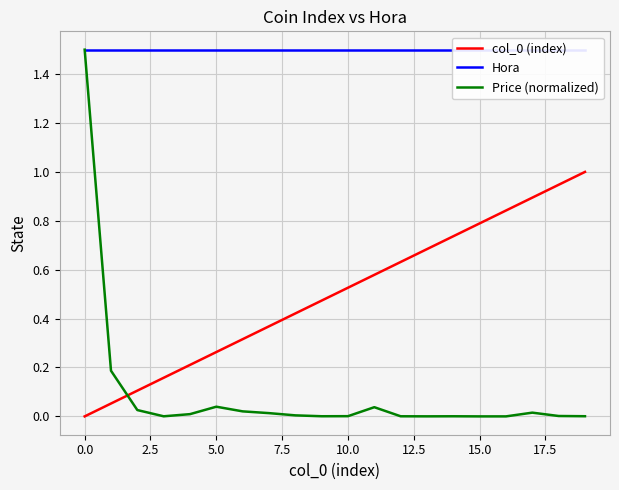

Reading left to right, list all the values displayed in this chart.

col_0 (index): 0.0	0.1	0.1	0.2	0.2	0.3	0.3	0.4	0.4	0.5	0.5	0.6	0.6	0.7	0.7	0.8	0.8	0.9	0.9	1.0
Hora: 1.5	1.5	1.5	1.5	1.5	1.5	1.5	1.5	1.5	1.5	1.5	1.5	1.5	1.5	1.5	1.5	1.5	1.5	1.5	1.5
Price (normalized): 1.5	0.2	0.0	0.0	0.0	0.0	0.0	0.0	0.0	0.0	0.0	0.0	0.0	0.0	0.0	0.0	0.0	0.0	0.0	0.0